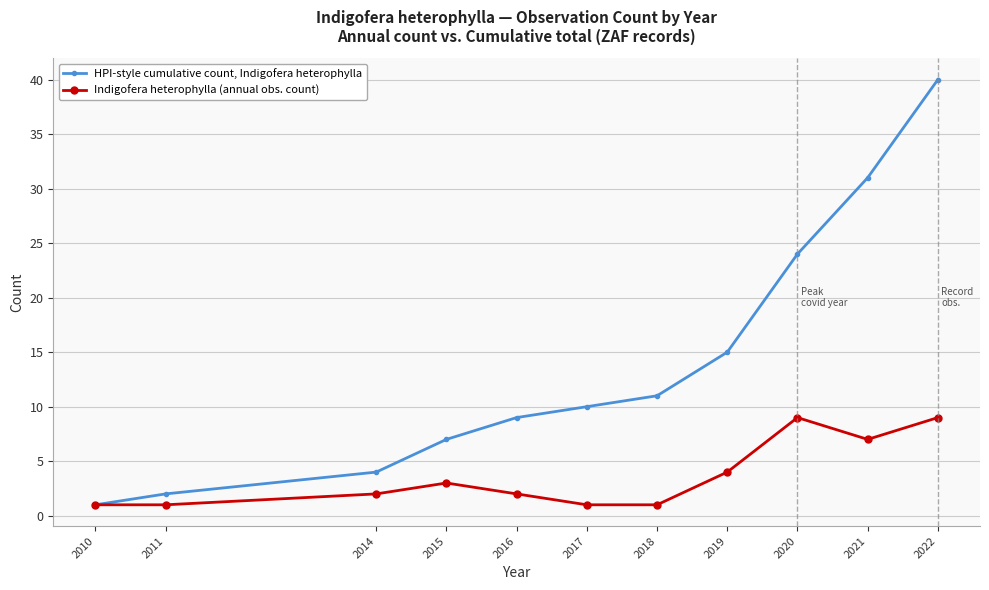

True or false: Indigofera heterophylla (annual obs. count) has more than 0 points higher than both neighbors.

True